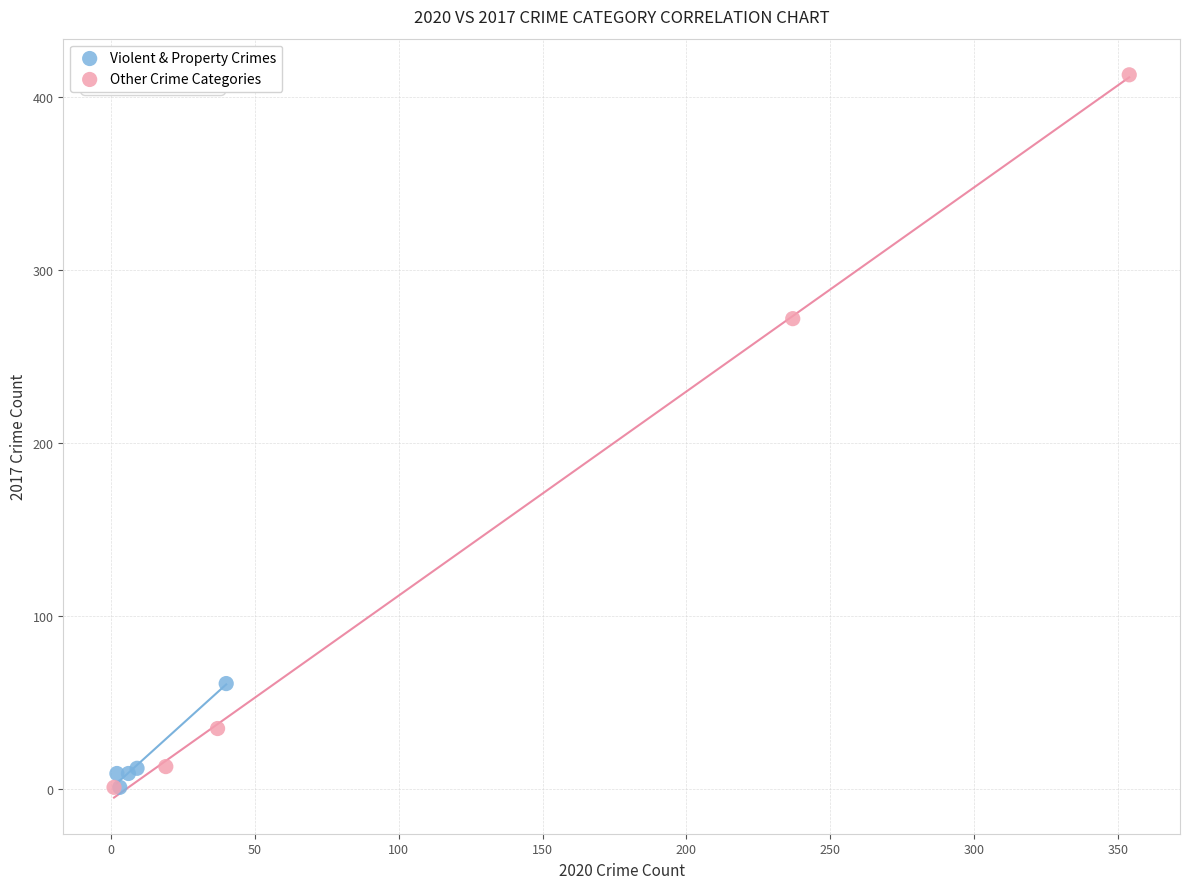

Which series has the largest Y range (max minus min)?

Other Crime Categories